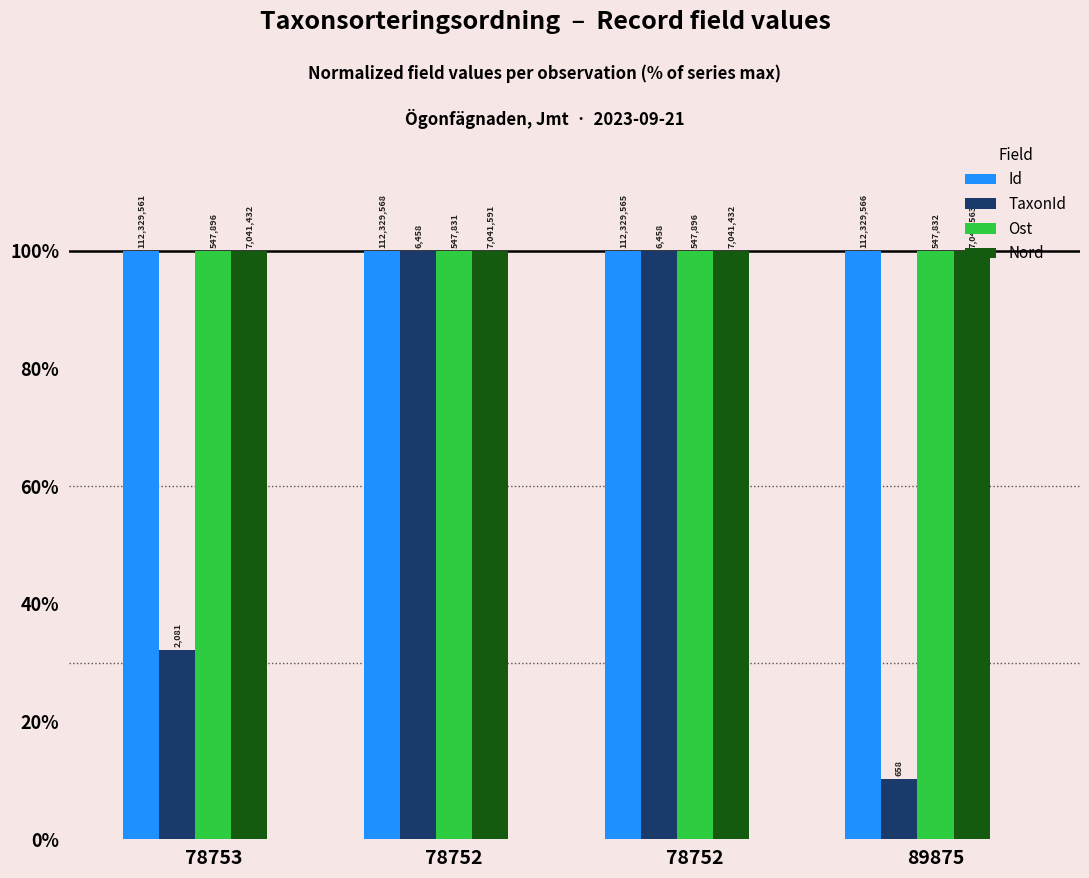

Where is TaxonId nearest to the value 55?

78753